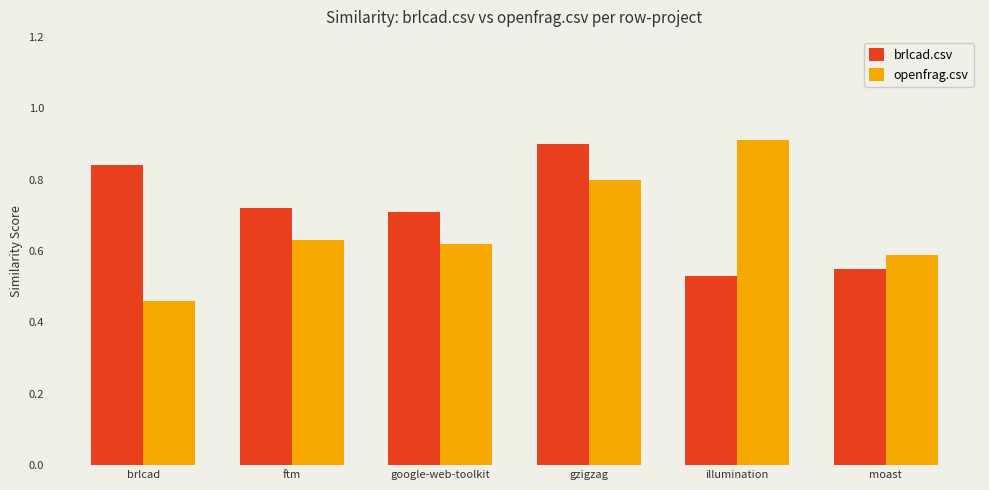

Between brlcad and moast, which series saw the biggest shift?

brlcad.csv